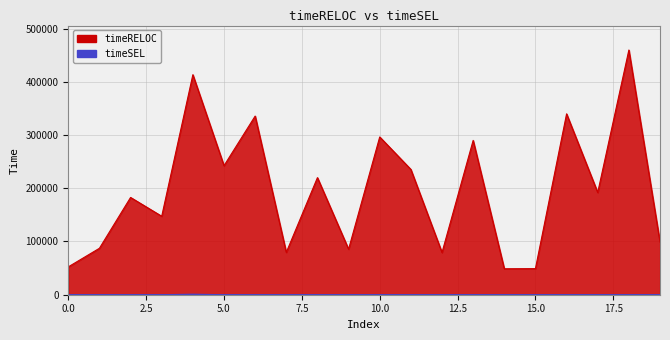

Reading left to right, what are all the values shown in this chart?

timeRELOC: 0=52327	1=87271	2=182732	3=147411	4=413308	5=242433	6=335631	7=79597	8=219945	9=85537	10=296384	11=235378	12=79291	13=289890	14=48757	15=49004	16=339767	17=192073	18=459686	19=98785
timeSEL: 0=0	1=0	2=0	3=0	4=999	5=0	6=0	7=0	8=0	9=0	10=0	11=0	12=0	13=0	14=0	15=0	16=0	17=0	18=0	19=0